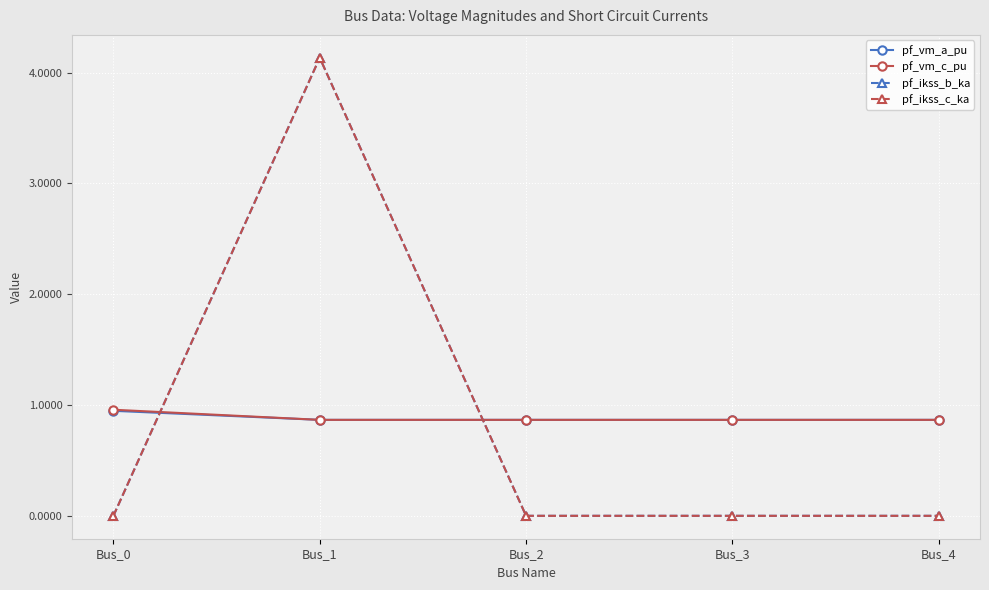

What is the value of the pf_vm_c_pu point at the 4th from the left?

0.9